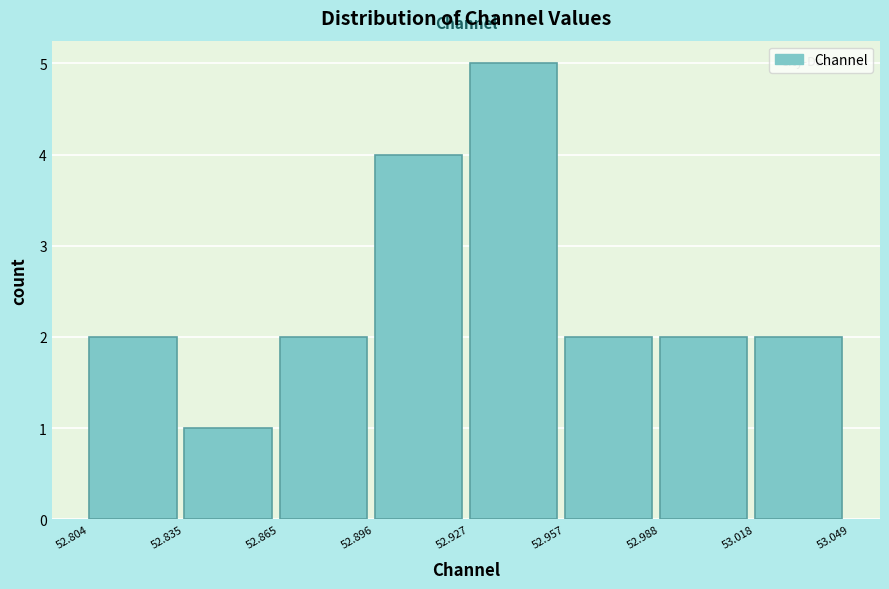

Over which range of the x-axis is the bar tallest?

52.927 to 52.957